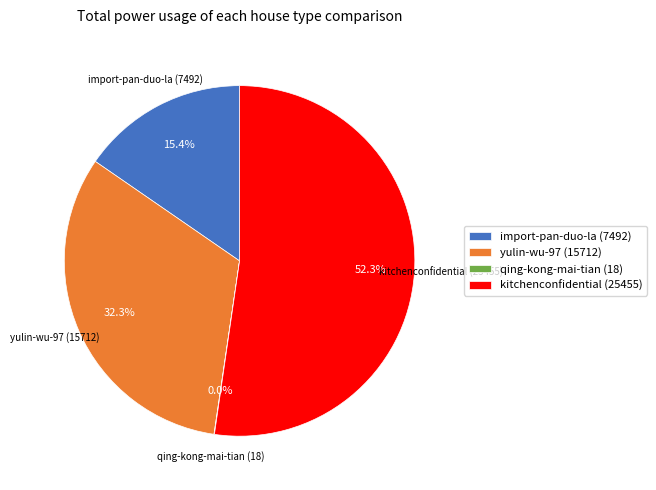

Which category has the biggest portion of the pie?

kitchenconfidential